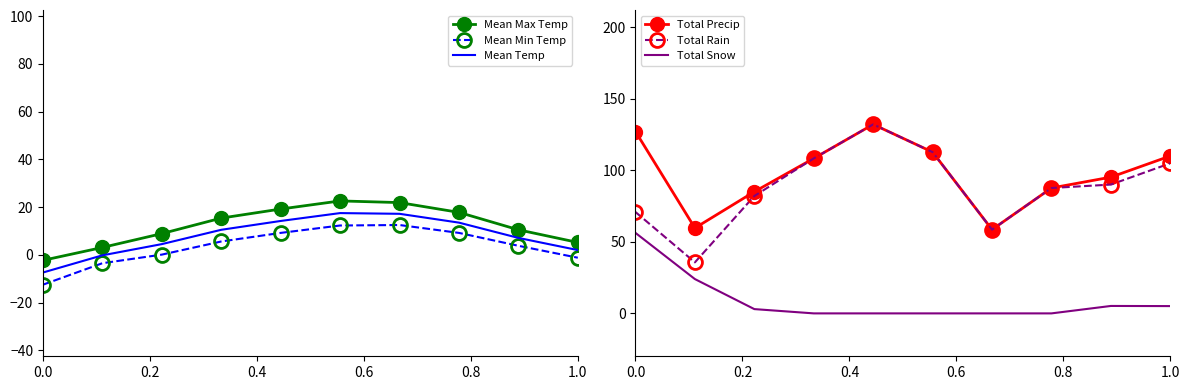

What is the lowest value of the Mean Min Temp series?

-12.5